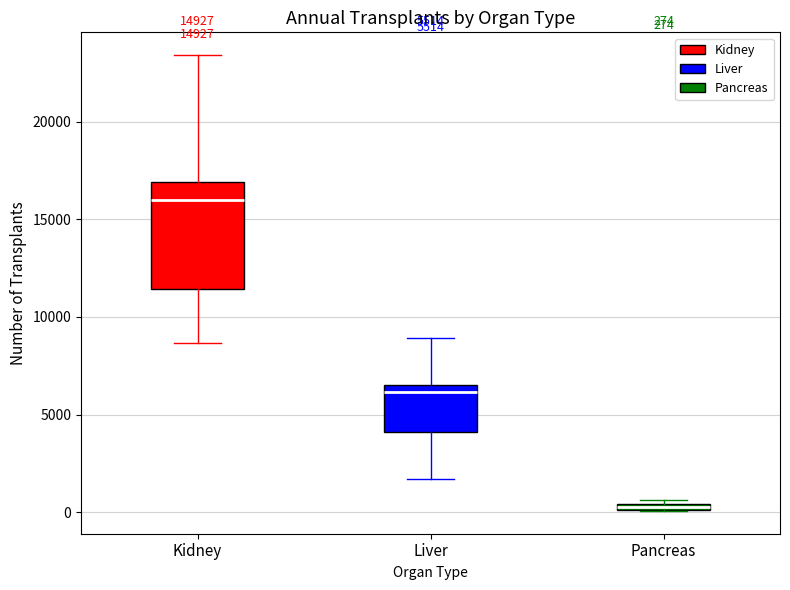

Which box's median line is the lowest?

Pancreas